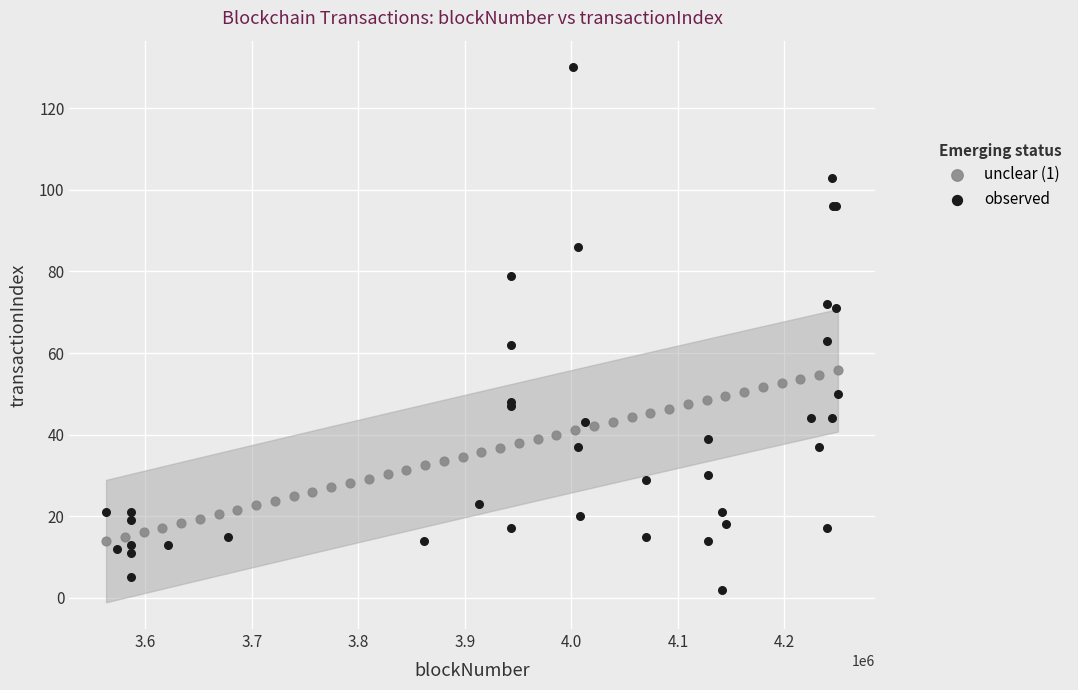

Which series contains the lowest Y value?

observed